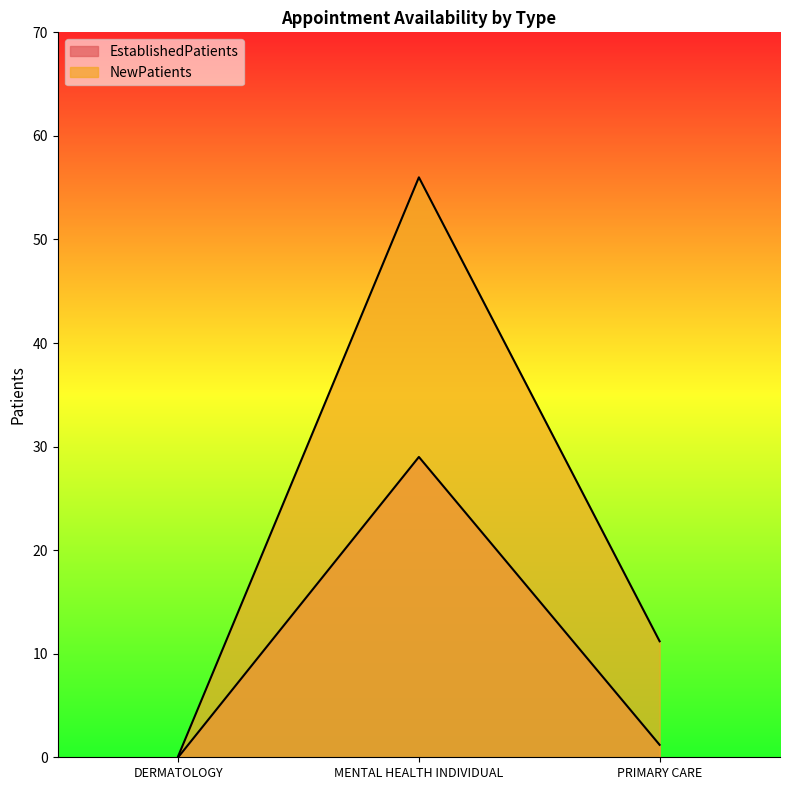

Reading left to right, extract all data points from this chart.

EstablishedPatients: DERMATOLOGY=0.0	MENTAL HEALTH INDIVIDUAL=29.0	PRIMARY CARE=1.2
NewPatients: DERMATOLOGY=0.1	MENTAL HEALTH INDIVIDUAL=56.0	PRIMARY CARE=11.2